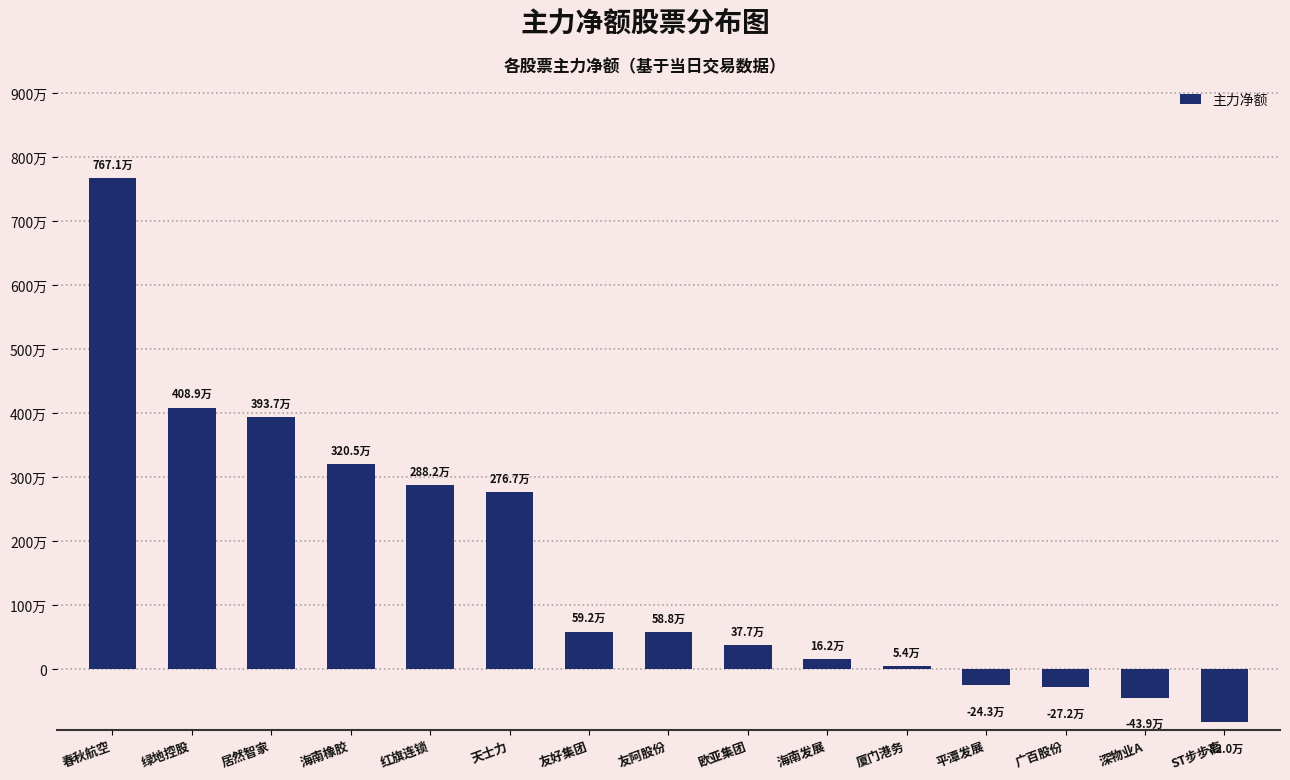

Rank the categories by value from highest to lowest.

春秋航空, 绿地控股, 居然智家, 海南橡胶, 红旗连锁, 天士力, 友好集团, 友阿股份, 欧亚集团, 海南发展, 厦门港务, 平潭发展, 广百股份, 深物业A, ST步步高